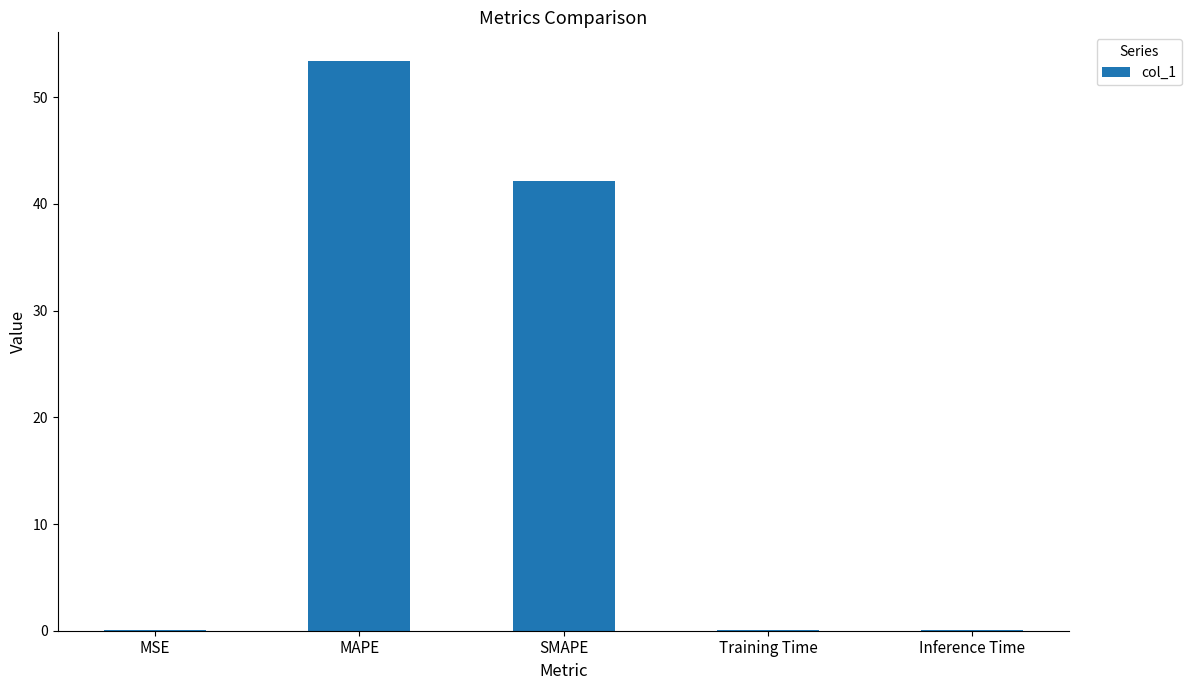

Which has a higher value, MAPE or Inference Time?

MAPE